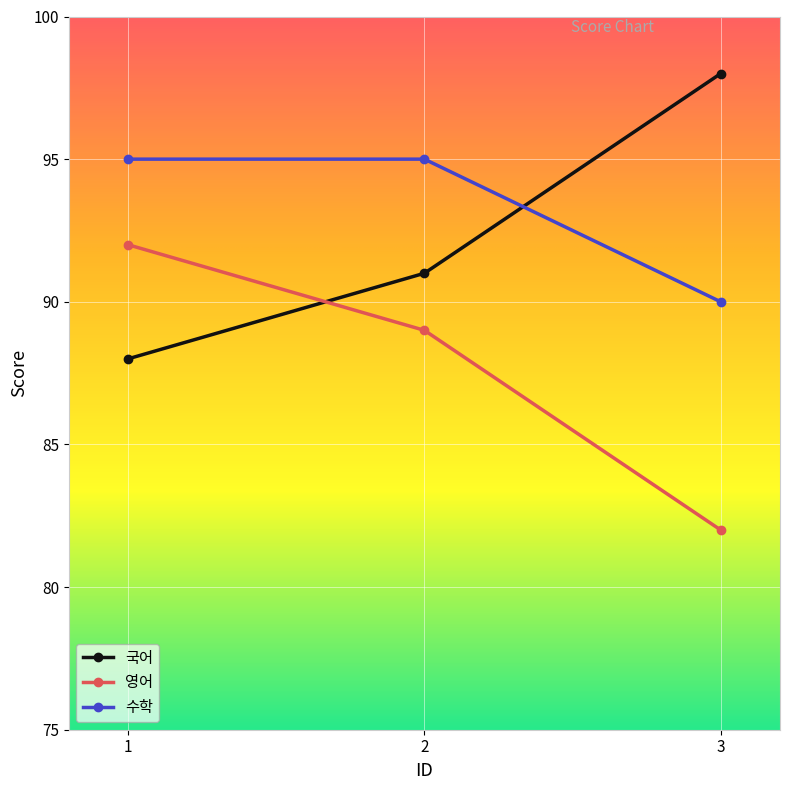

What is the difference between the second highest and minimum values in the 국어 series?

3